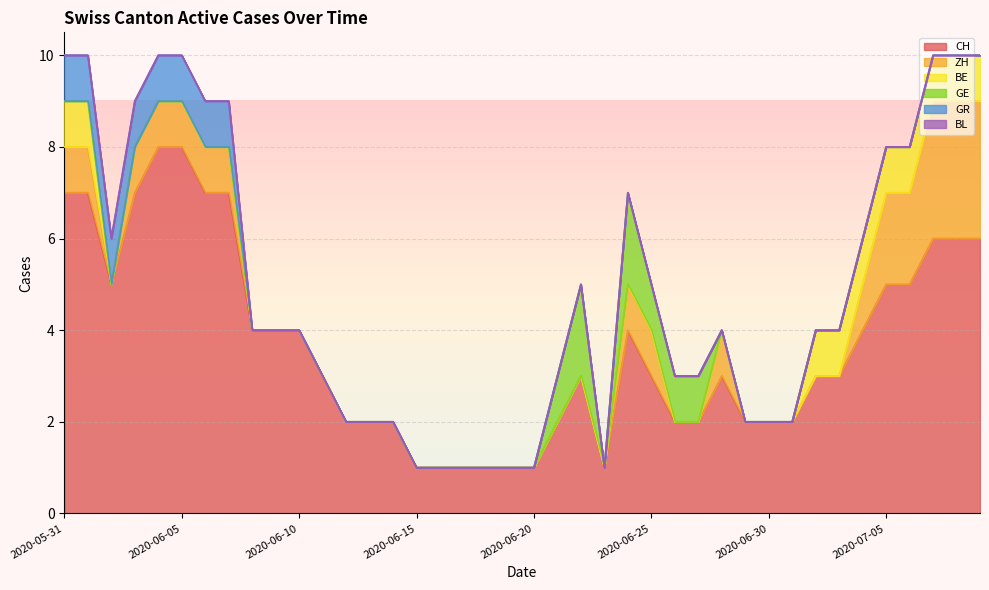

True or false: GR and GE intersect in this chart.

False